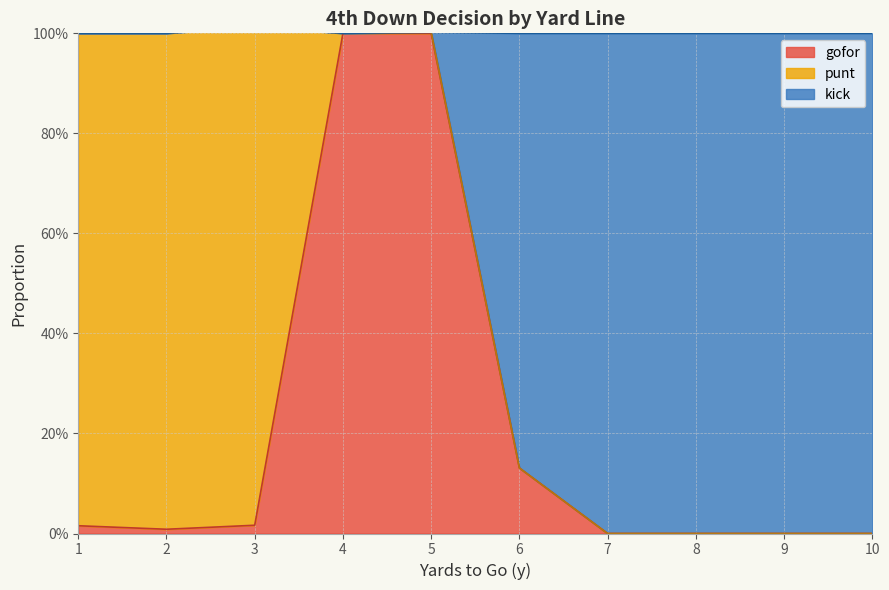

Rank the categories by gofor value from lowest to highest.

7, 8, 9, 10, 2, 1, 3, 6, 4, 5